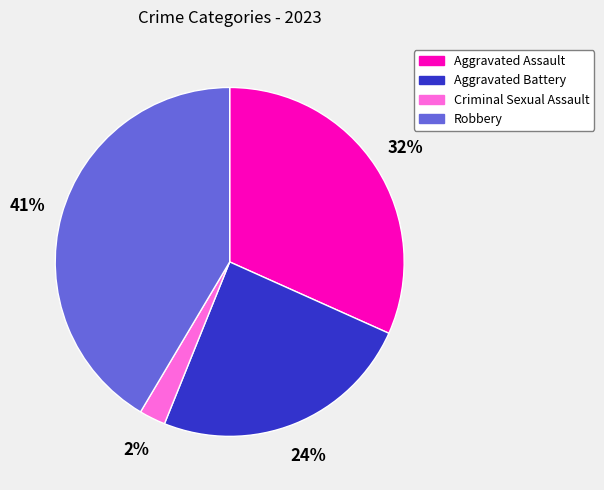

What is the smallest slice in the pie chart?

Criminal Sexual Assault